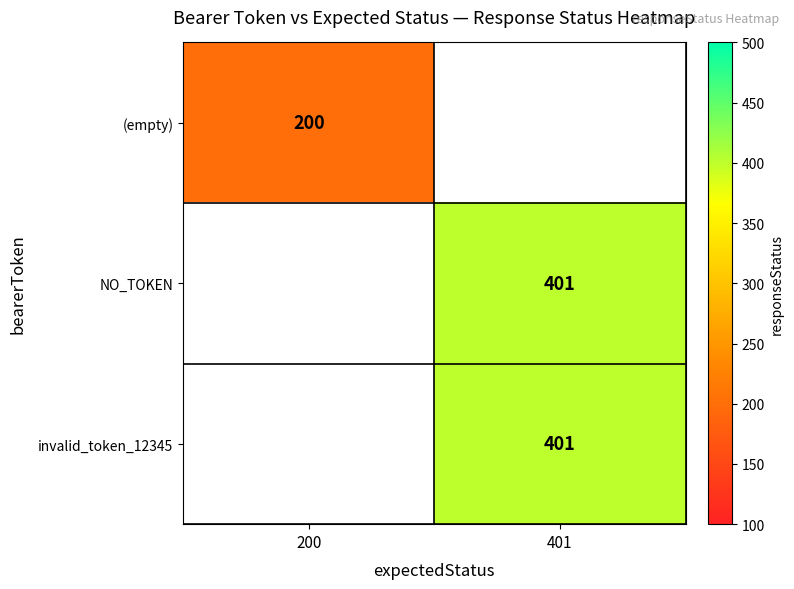

At how many categories does at least one series exceed 231?

1